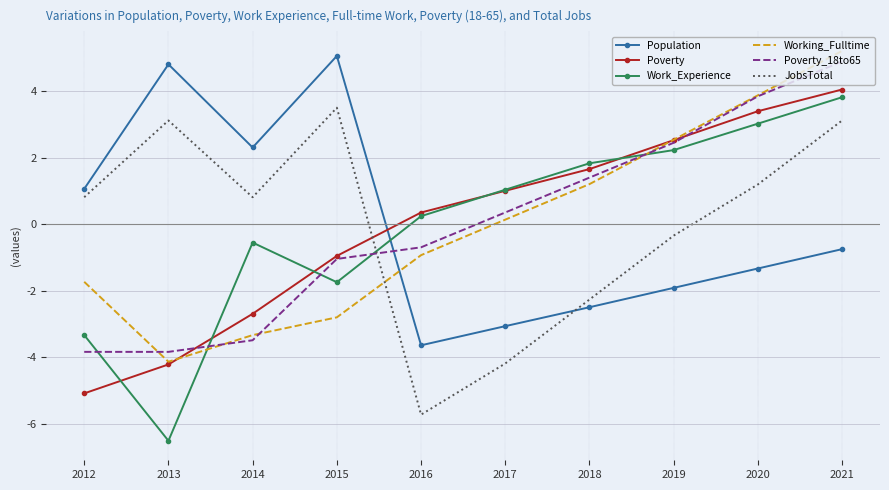

Where does the Poverty_18to65 series first go above 0?

2017